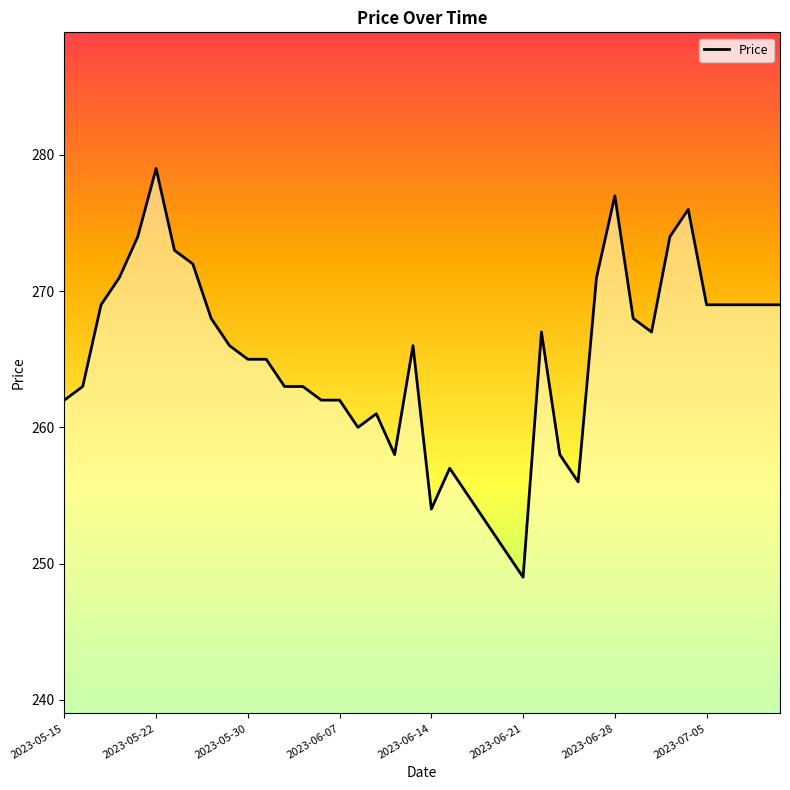

What is the difference between the maximum and minimum values?

30